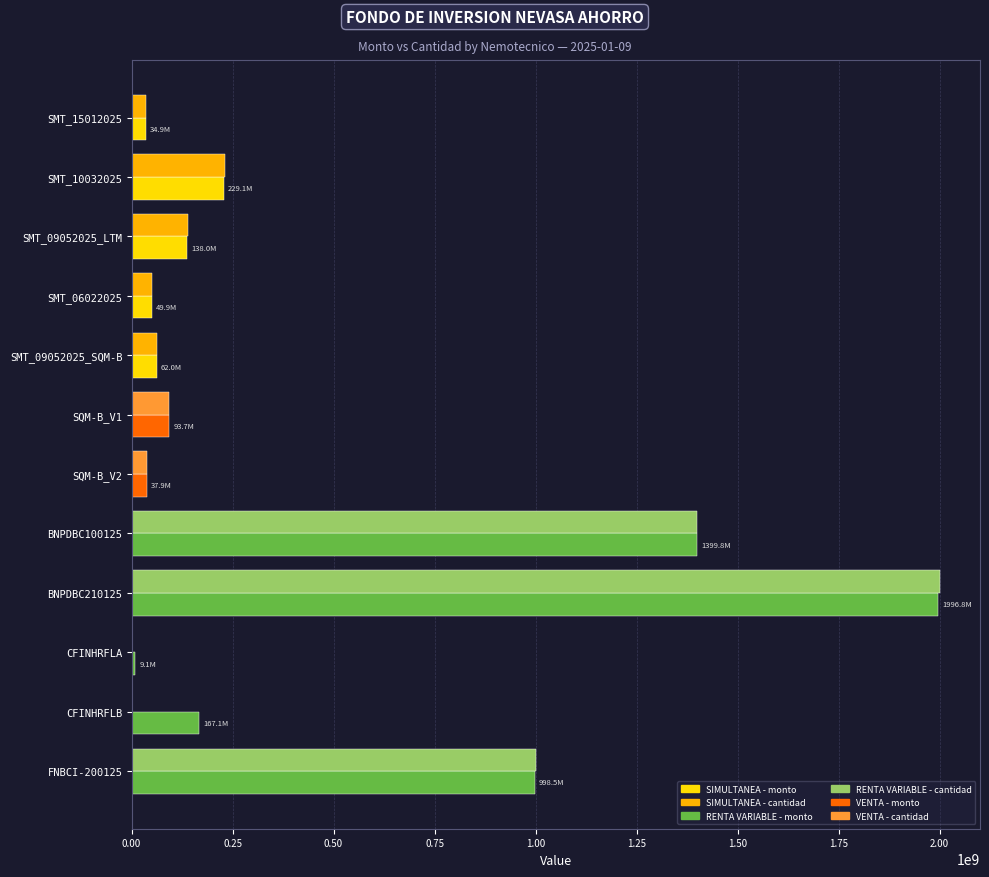

What is the maximum value shown in the chart?

2000000000